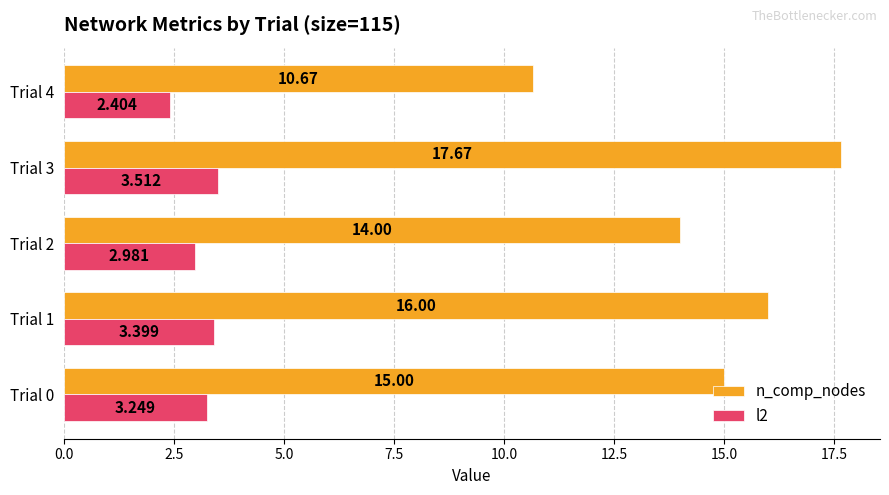

What is the lowest value of the n_comp_nodes series?

10.7